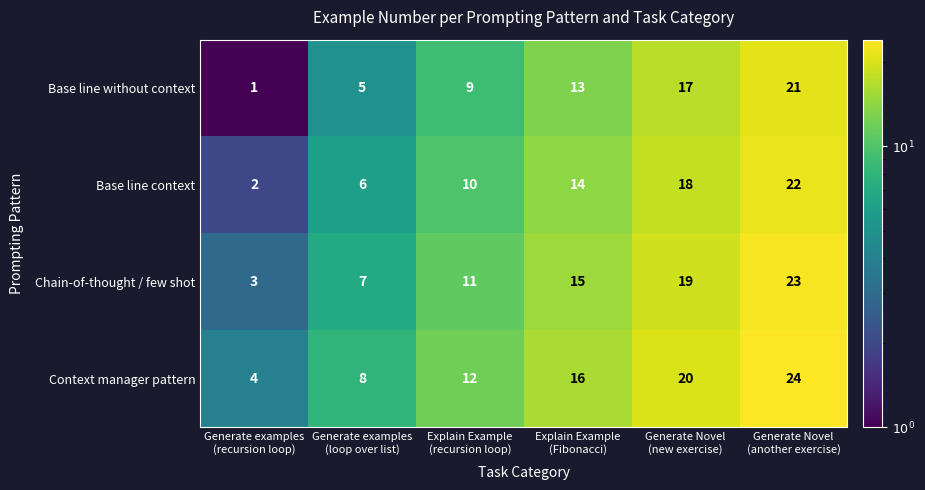

How many Chain-of-thought / few shot values are between 7 and 19?

4